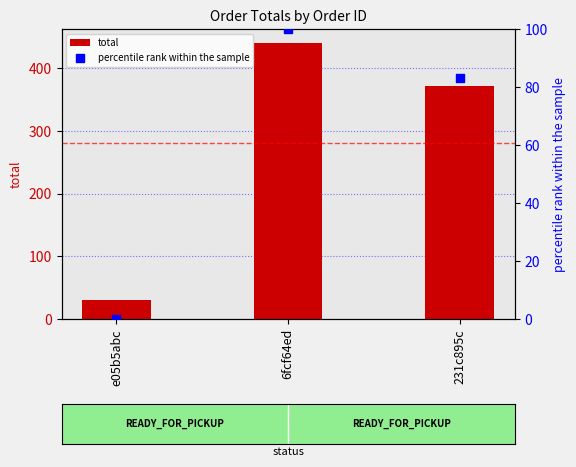

Is the value of total at 231c895c greater than the value of percentile rank within the sample at e05b5abc?

Yes